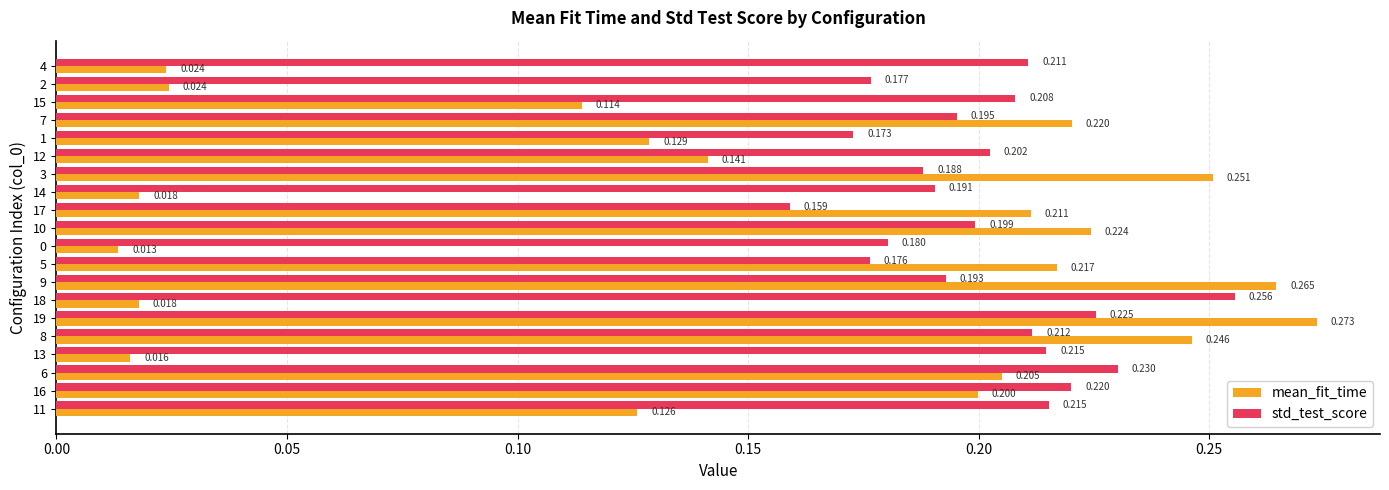

At which category is the sum across all series the highest?

19